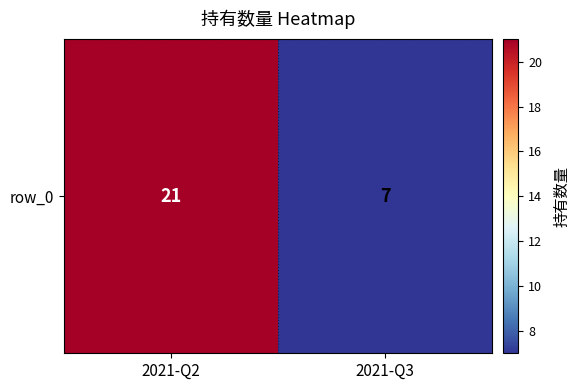

The chart shows a value of 10 at 2021-Q3. True or false?

False